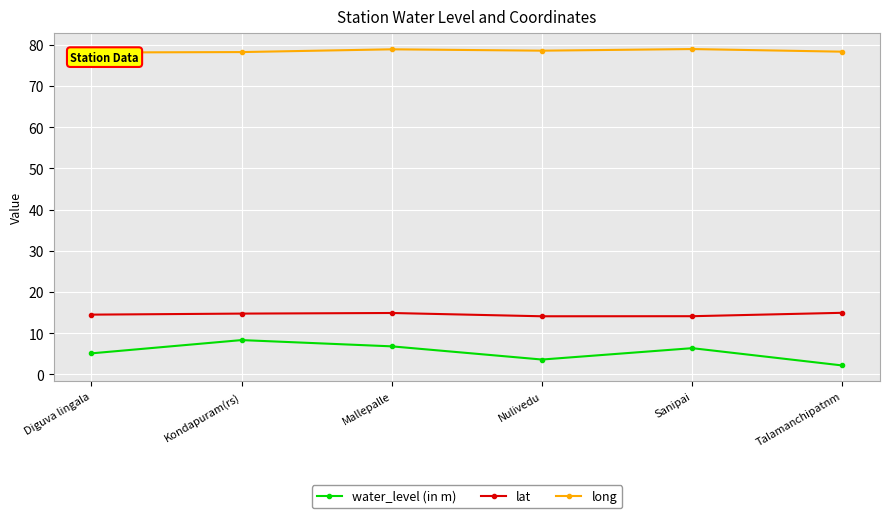

List the series in order of their peak value, lowest first.

water_level (in m), lat, long